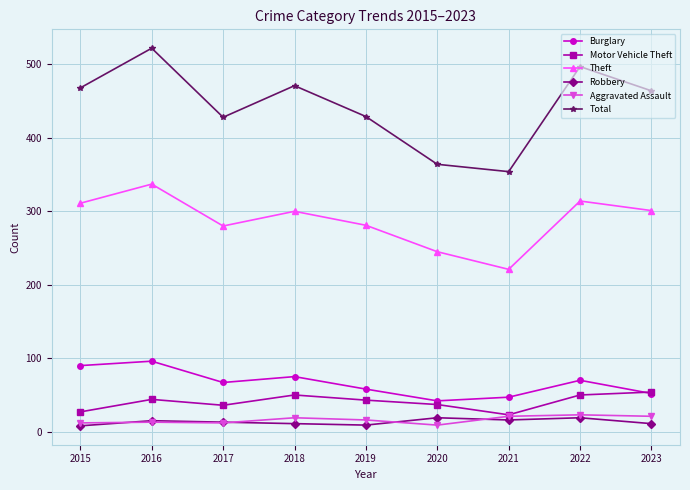

What are all the series names shown in the legend?

Burglary, Motor Vehicle Theft, Theft, Robbery, Aggravated Assault, Total